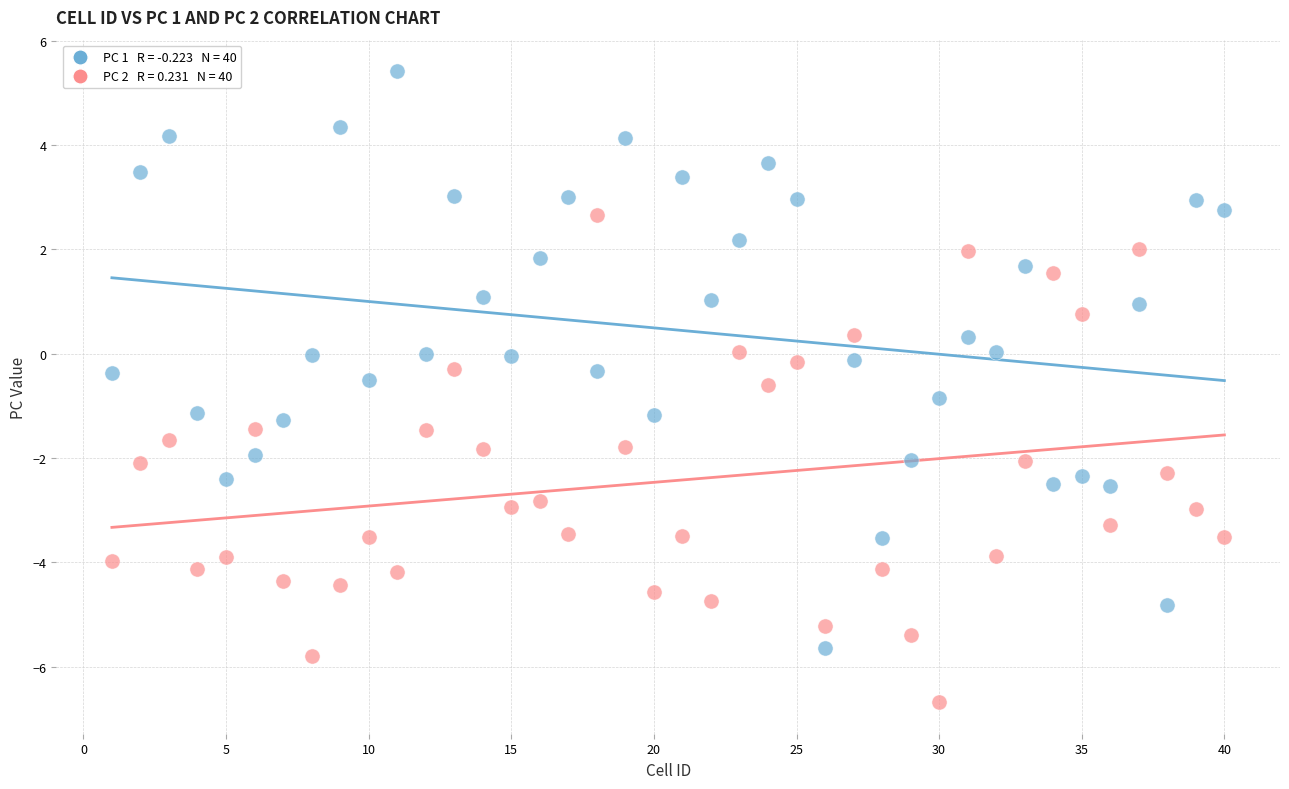

Across all data points, what is the range of X values (max minus min)?

39.0